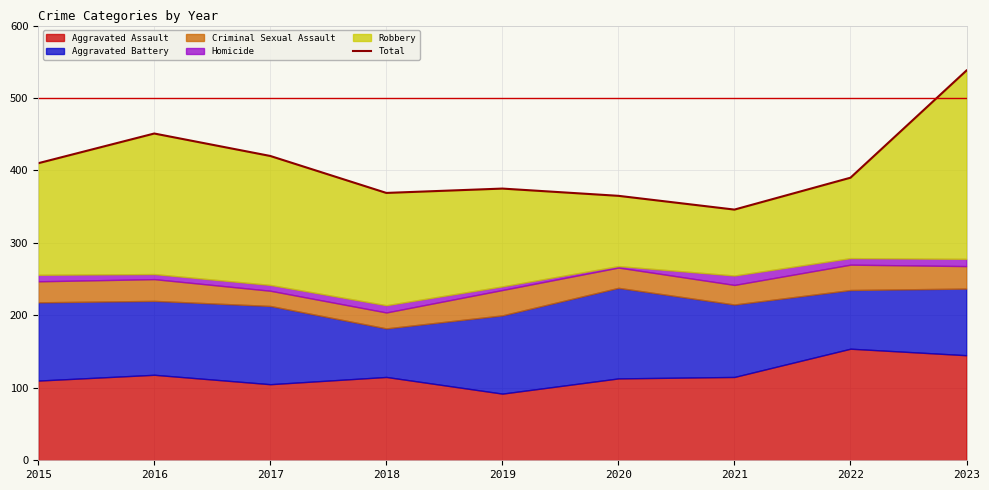

True or false: the data shows 451 at 2016.

True